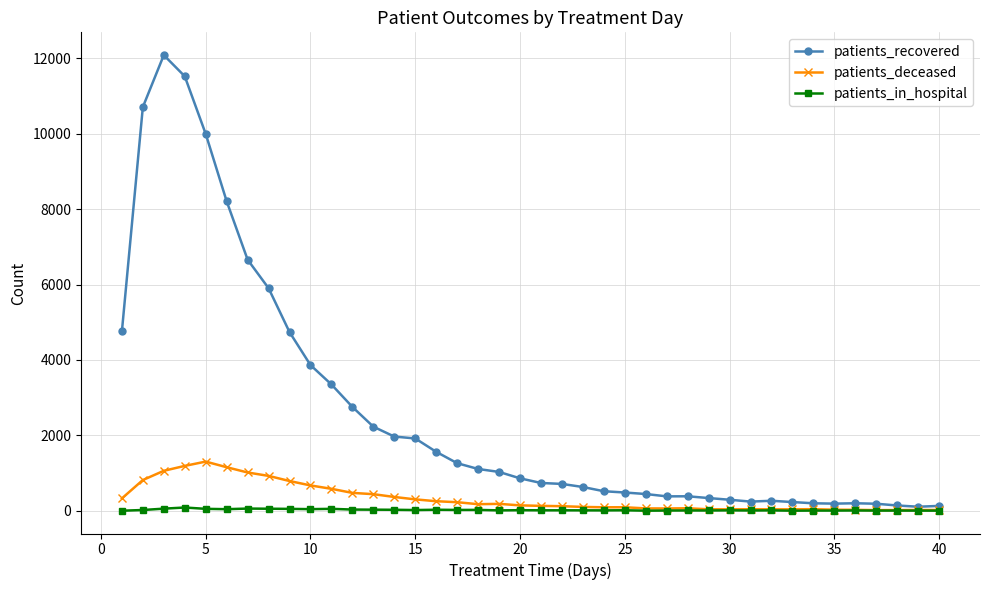

What is the highest value of the patients_deceased series?

1303